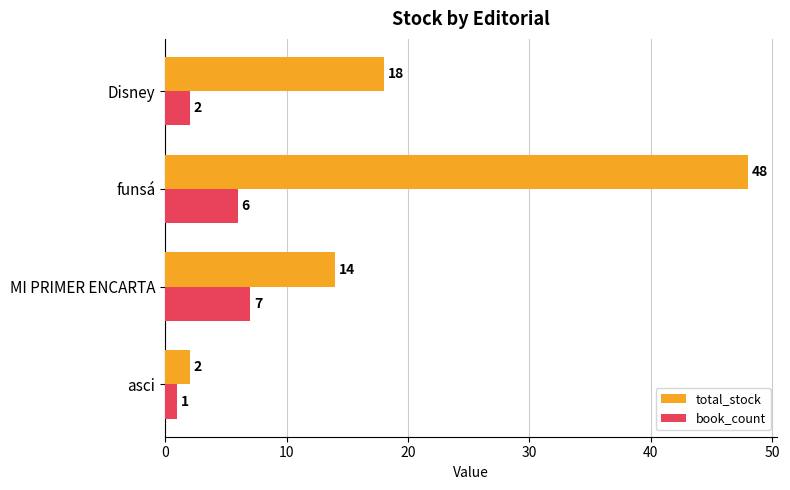

Count the number of data series in this chart.

2